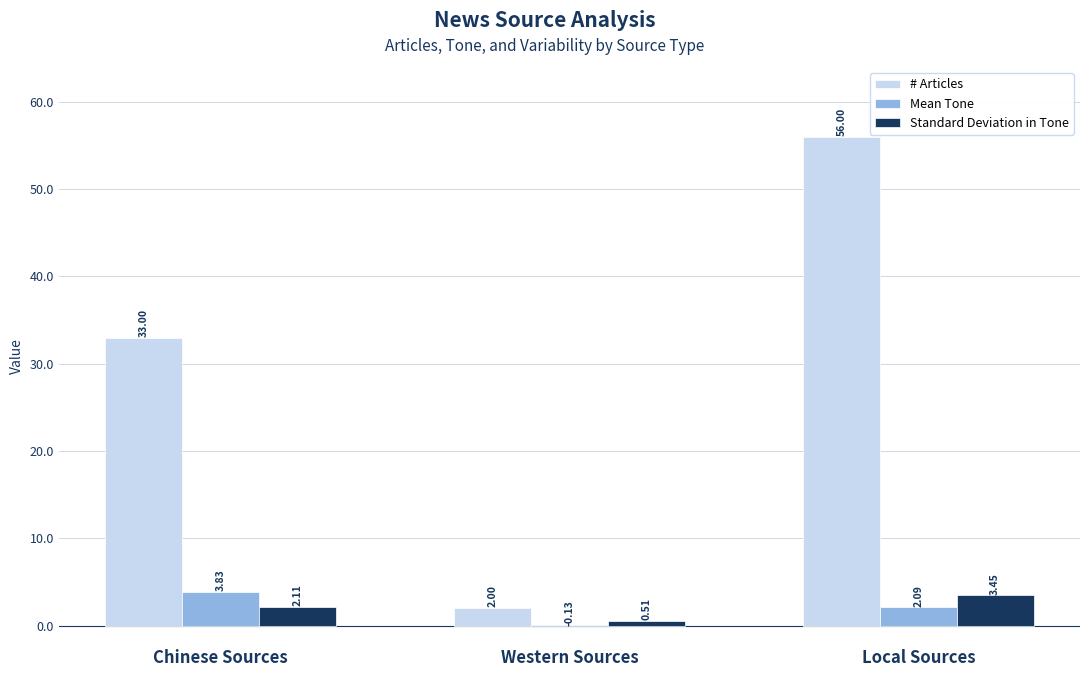

Which series changed the most between Chinese Sources and Local Sources?

# Articles